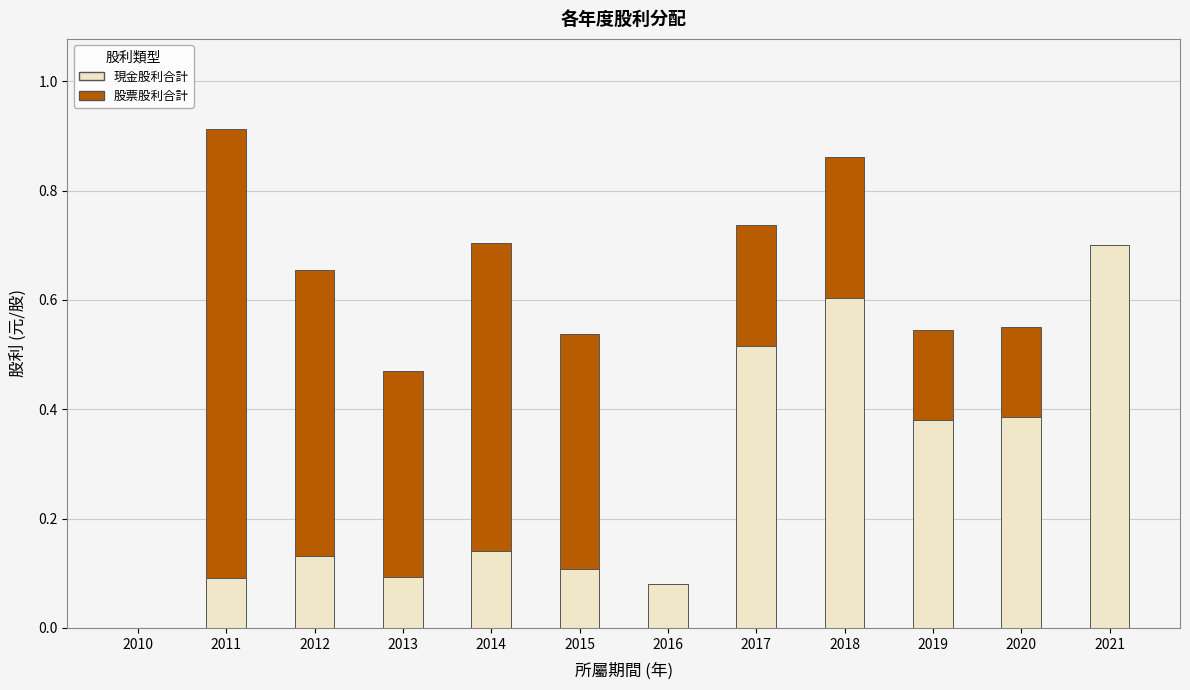

What is the sum of all 現金股利合計 values?

3.2